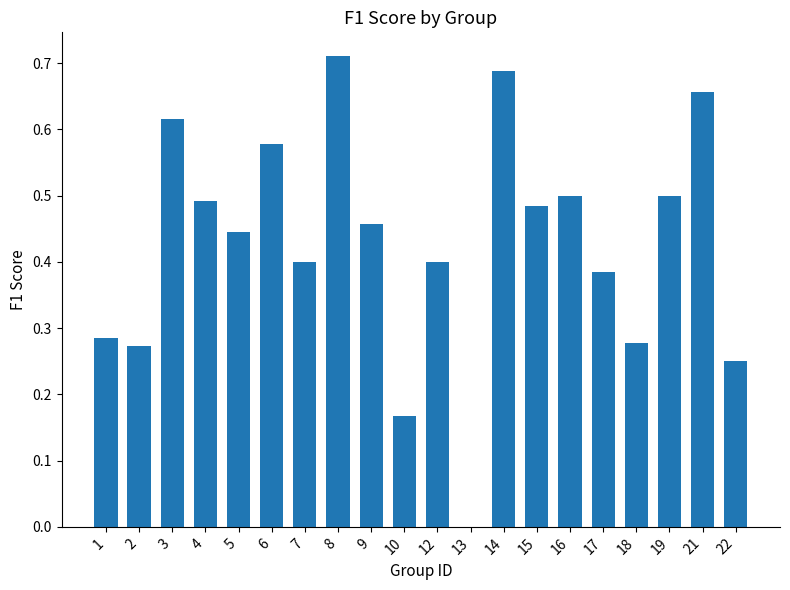

What is the sum of all values?

8.6